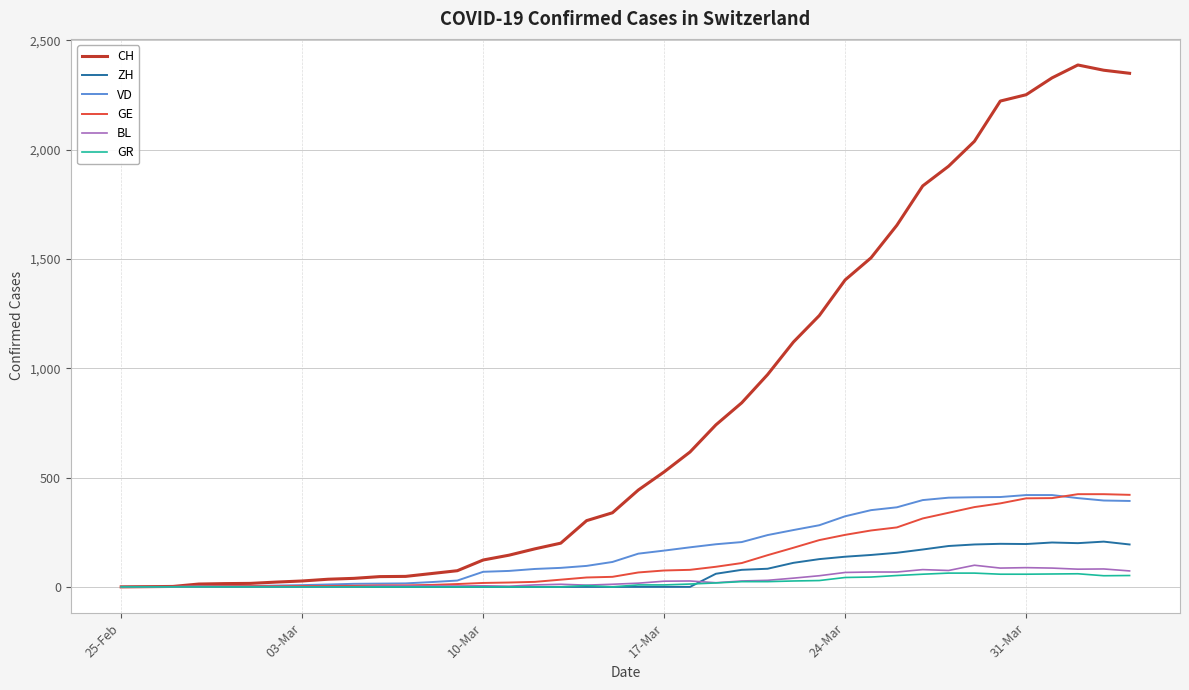

Which series has the largest range (max minus min)?

CH